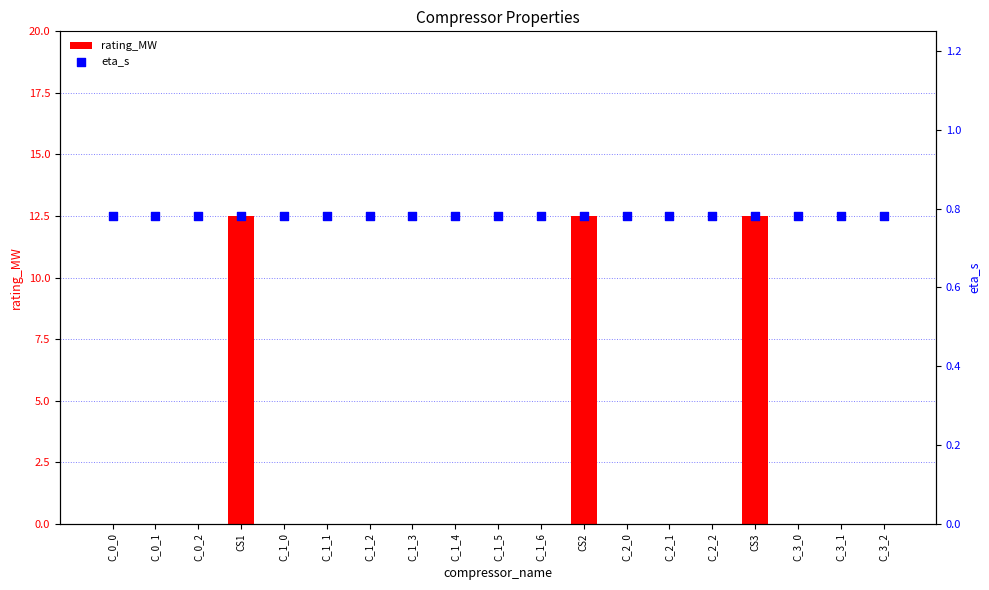

At which category is the sum across all series the highest?

CS1